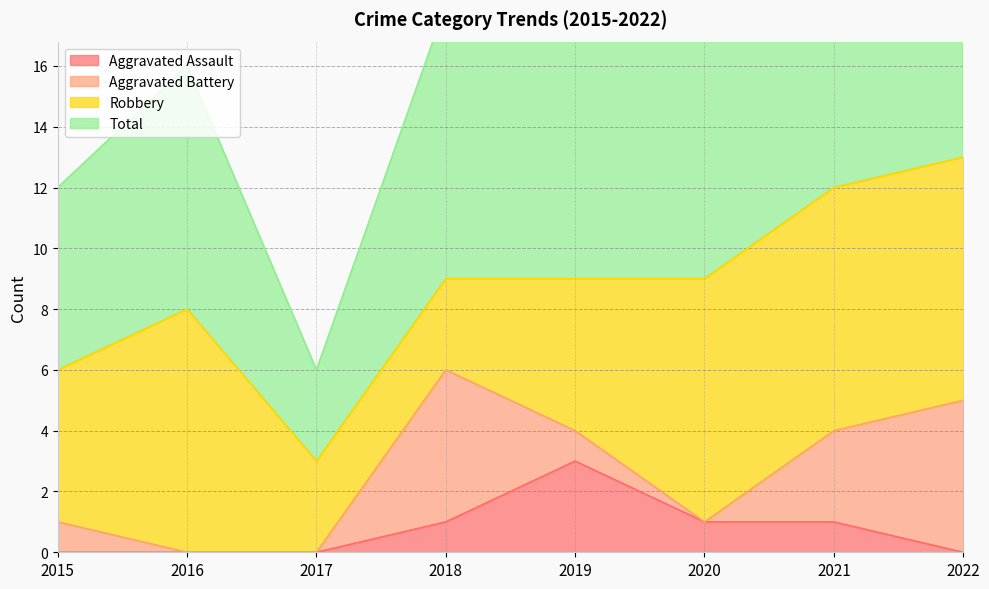

True or false: Aggravated Assault has a value of 0 at 2021.

False